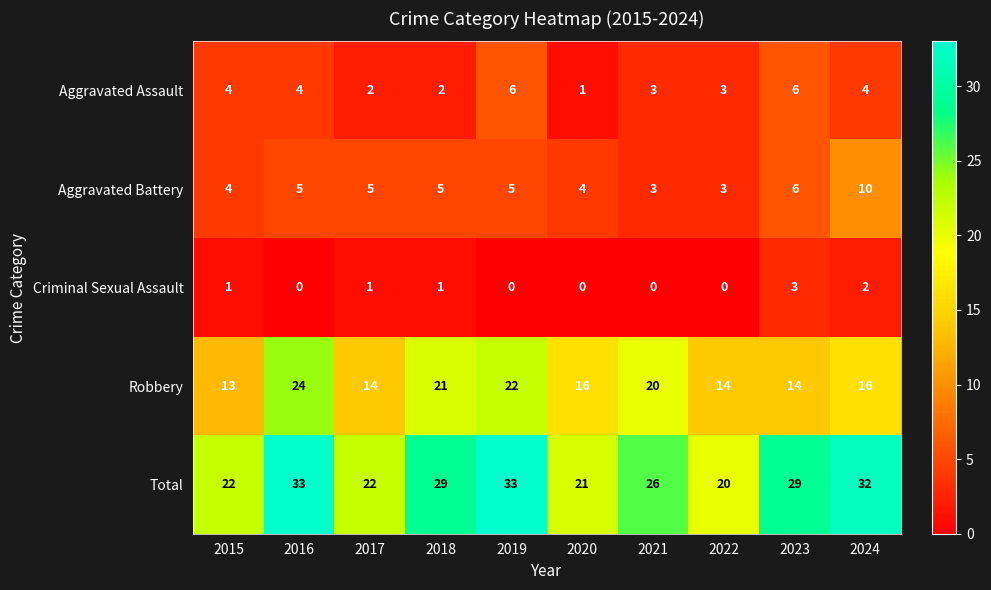

What is the difference between the highest and lowest values at 2023?

26